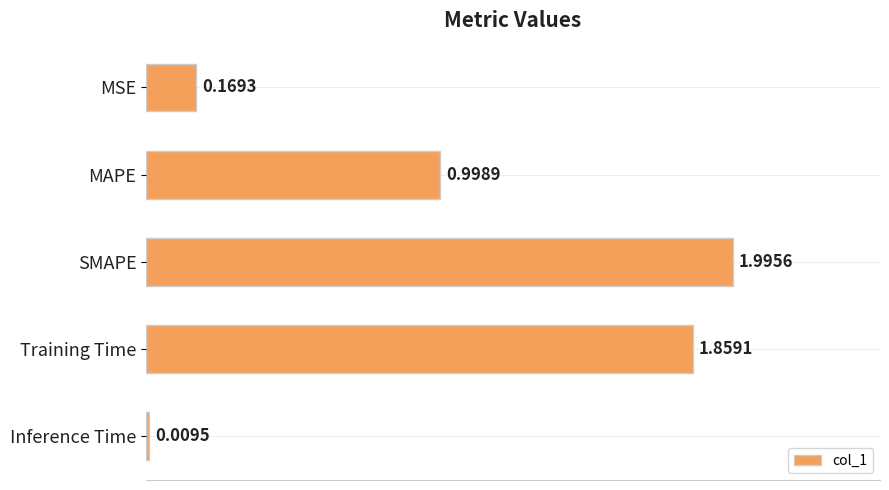

What is the difference between the maximum and minimum values?

2.0